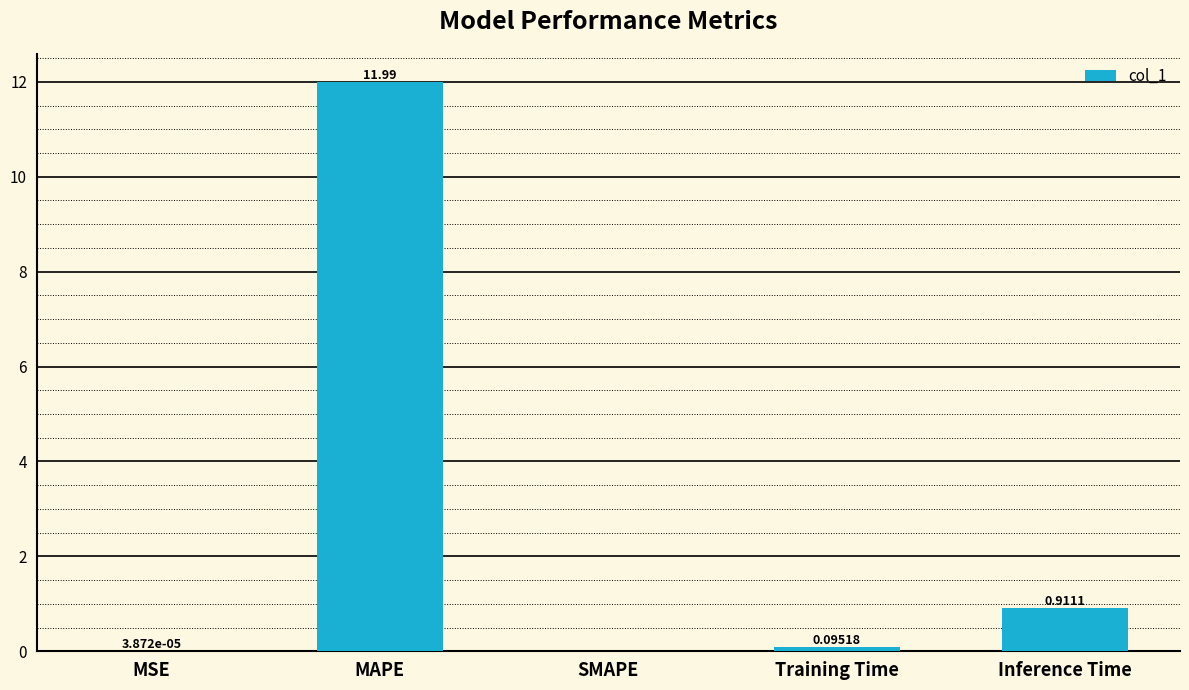

At which category does the chart reach its peak across all series?

MAPE